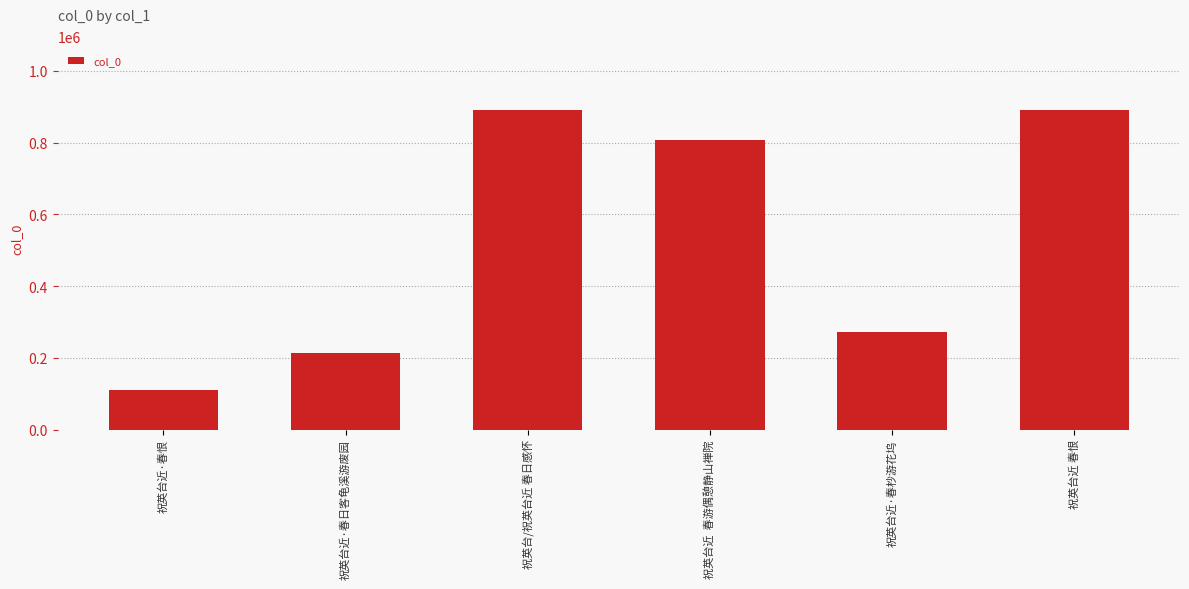

What is the label of the 3rd bar from the left?

祝英台/祝英台近 春日感怀